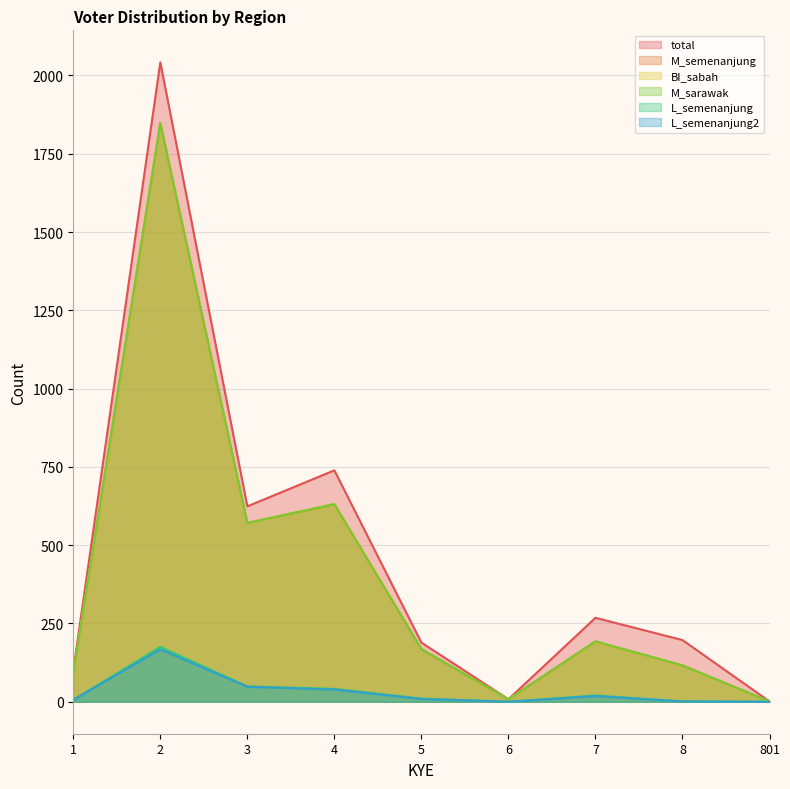

Is the value of L_semenanjung at 6 greater than the value of L_semenanjung2 at 7?

No